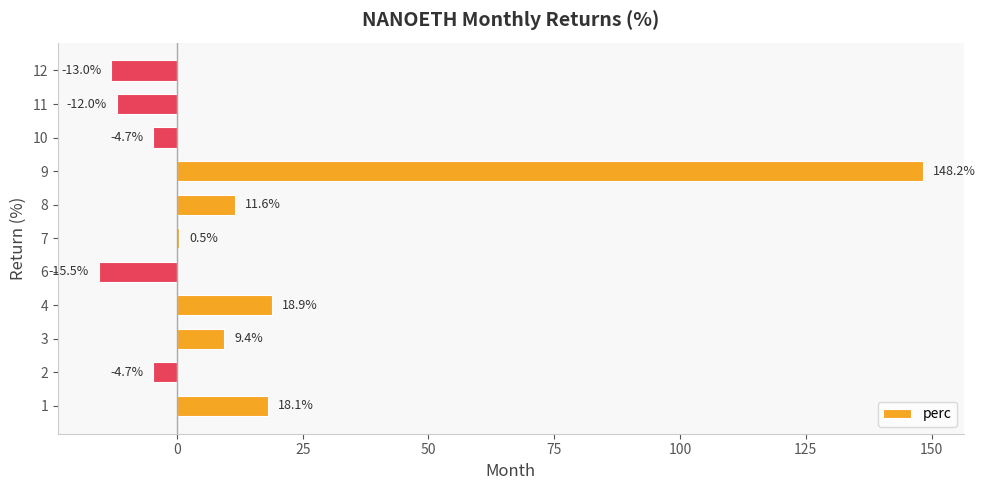

What is the greatest value displayed?

148.2